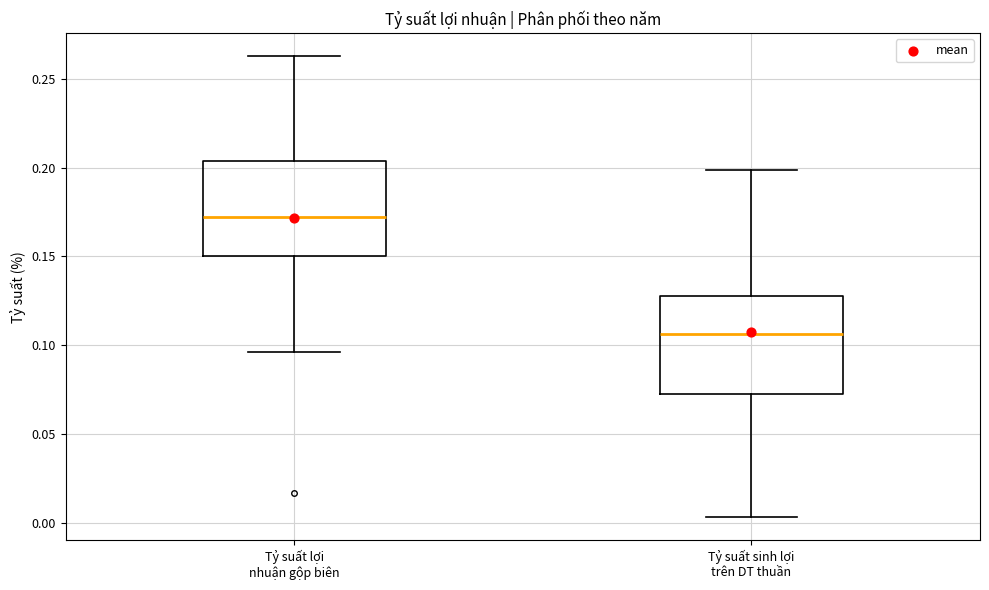

Reading left to right, transcribe this box plot: for each box, give where its median line is, the range the box spans, and where its two whiskers end, as read against the y-axis. The values are not printed on the chart, so give them approximately, as read against the axis.

Tỷ suất lợi nhuận gộp biên: median 0.170, box 0.150 to 0.205, whiskers 0.095 to 0.265
Tỷ suất sinh lợi trên DT thuần: median 0.105, box 0.075 to 0.130, whiskers 0.005 to 0.200